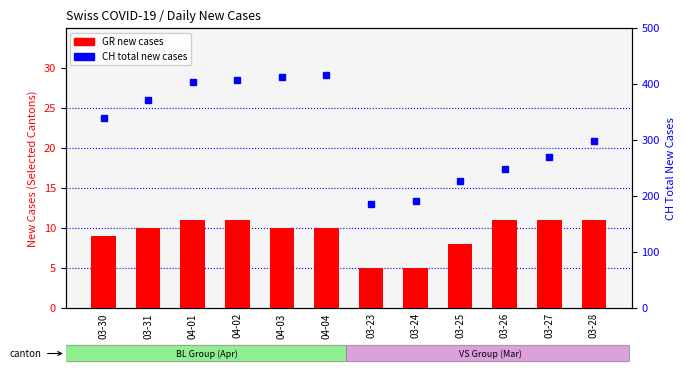

List the labels in order of CH value, largest first.

04-04, 04-03, 04-02, 04-01, 03-31, 03-30, 03-28, 03-27, 03-26, 03-25, 03-24, 03-23